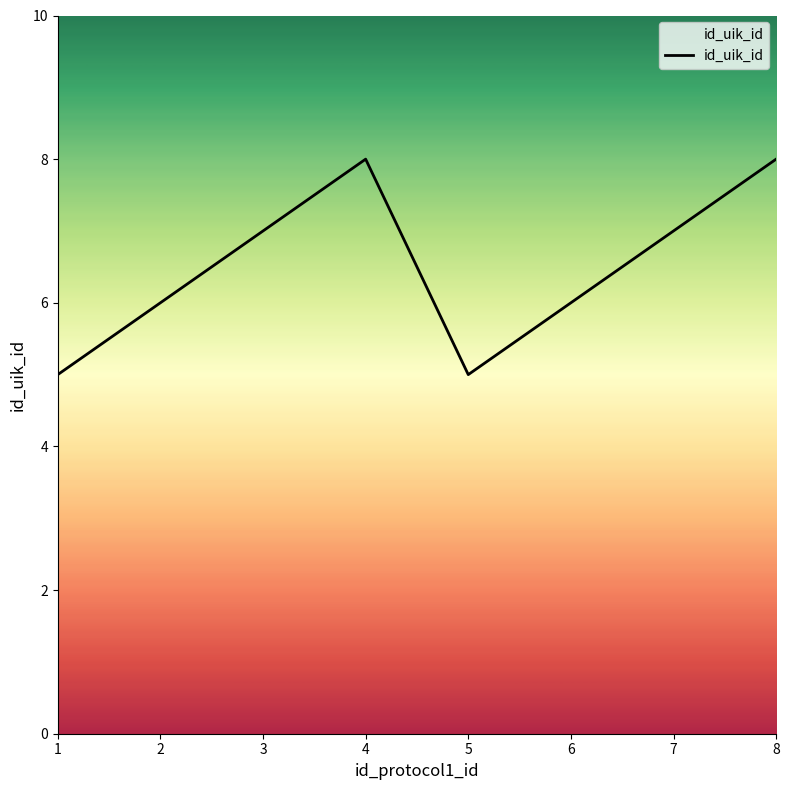

What is the difference between the maximum and minimum values?

3